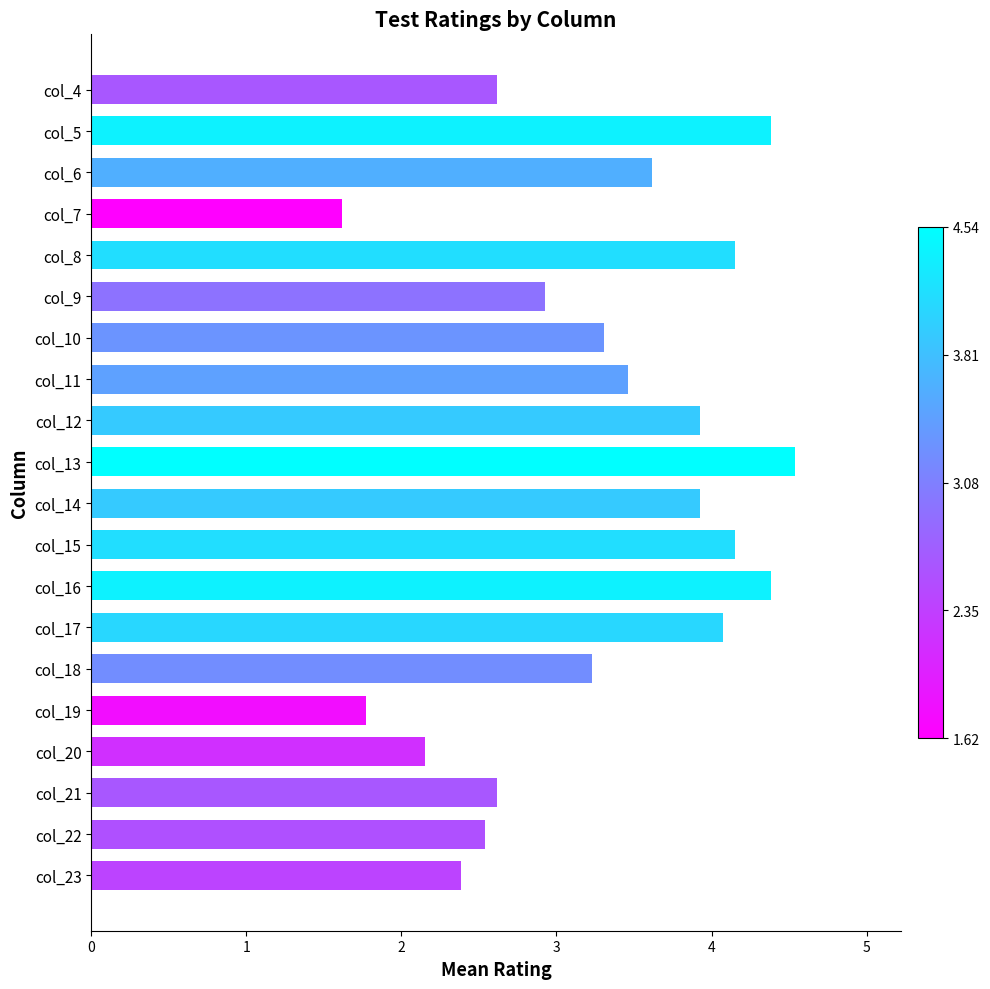

What is the sum of all values?

65.8